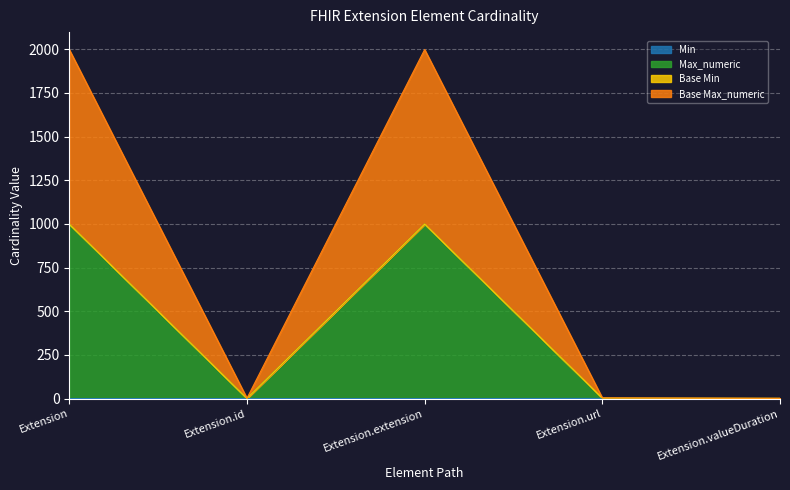

True or false: Min and Max_numeric intersect in this chart.

False